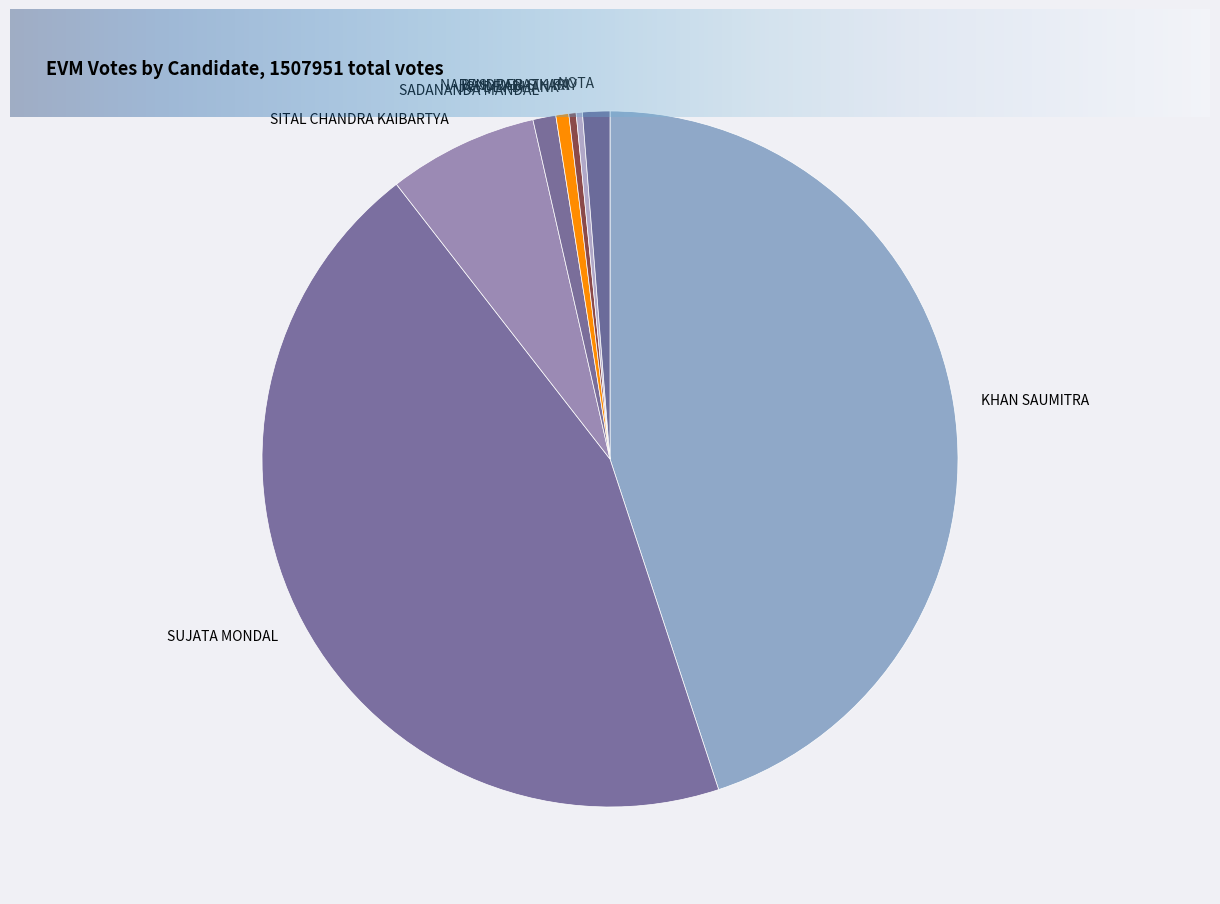

Is the sum of KHAN SAUMITRA and BASUDEB SIKARI greater than half?

No